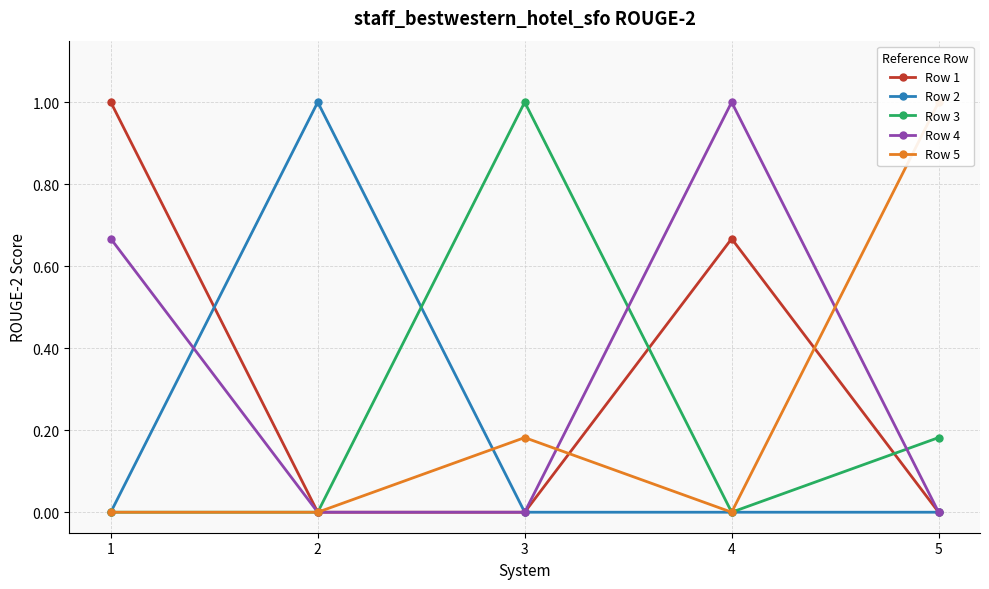

How many times do Row 3 and Row 1 cross each other?

2